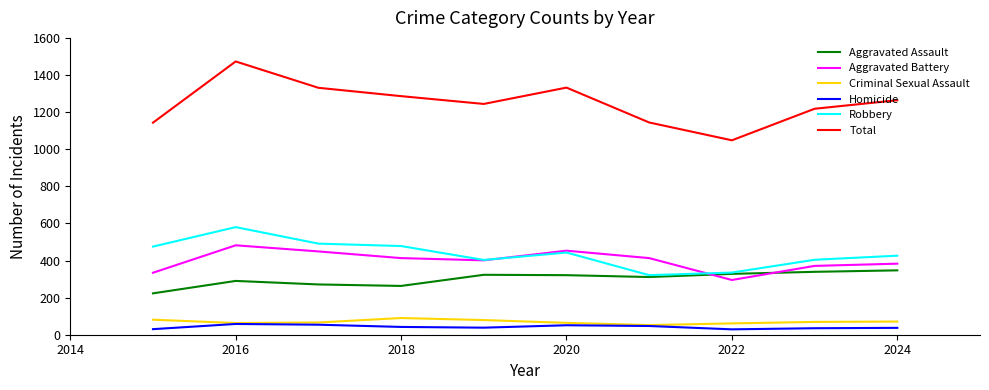

Which series has the widest spread of values?

Total